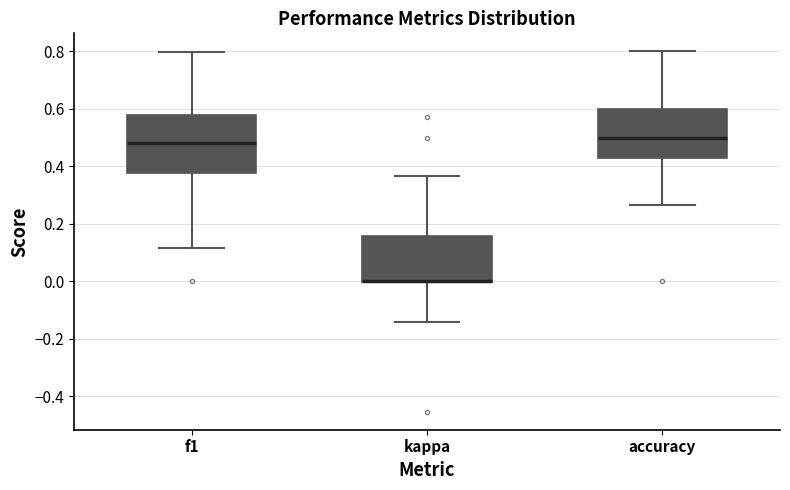

Reading left to right, transcribe this box plot: for each box, give where its median line is, the range the box spans, and where its two whiskers end, as read against the y-axis. The values are not printed on the chart, so give them approximately, as read against the axis.

f1: median 0.48, box 0.38 to 0.58, whiskers 0.12 to 0.80
kappa: median 0.00 (drawn on the box's lower edge), box 0.00 to 0.16, whiskers -0.14 to 0.36
accuracy: median 0.50, box 0.42 to 0.60, whiskers 0.26 to 0.80